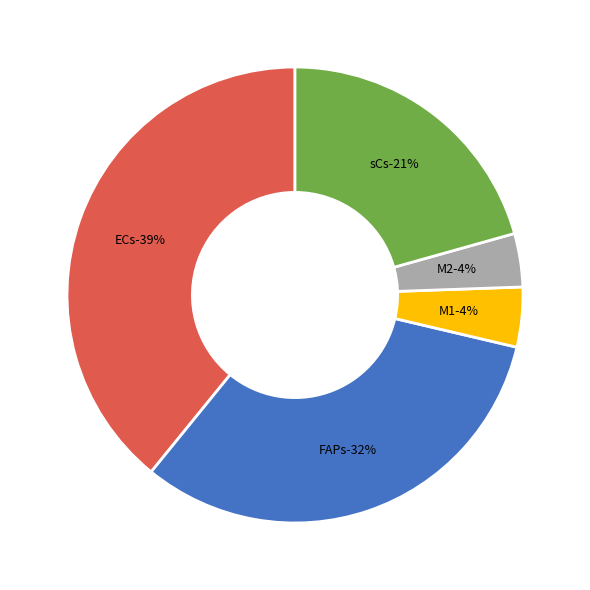

Combined, do sCs and M1 account for over 50%?

No